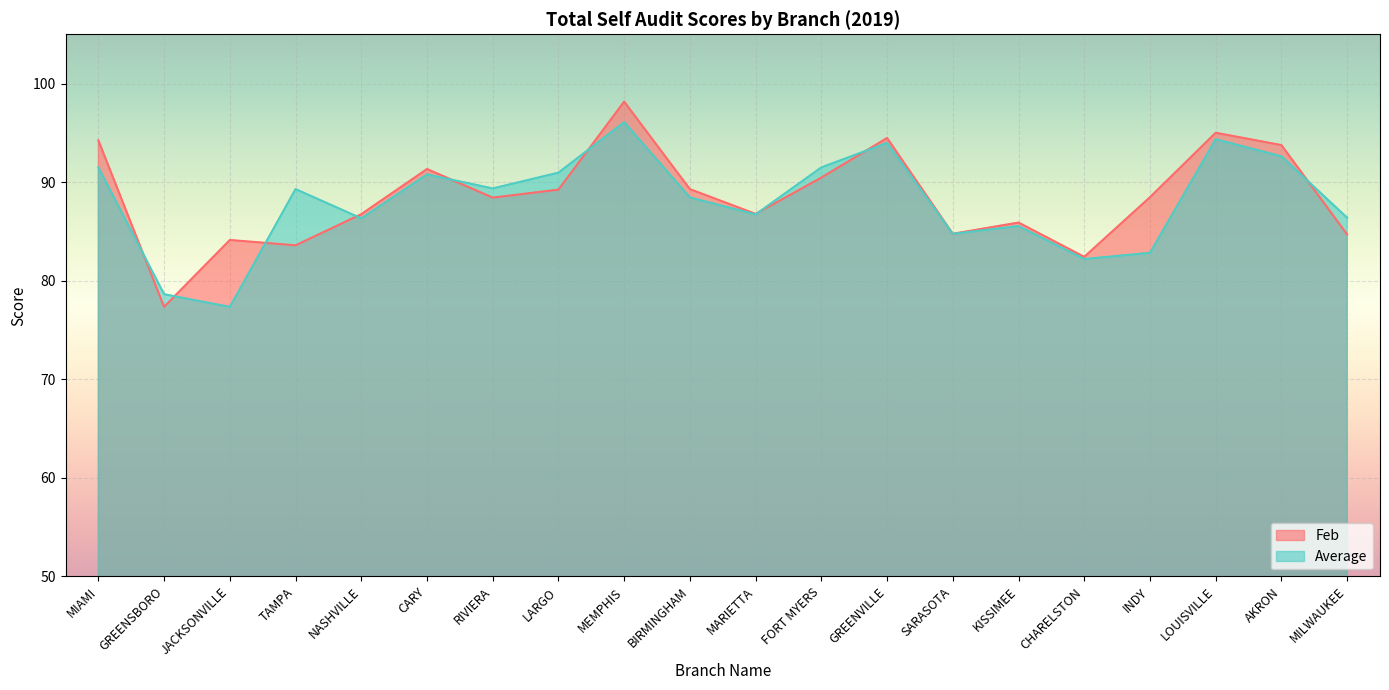

The Average series shows 88.4 at BIRMINGHAM. True or false?

True